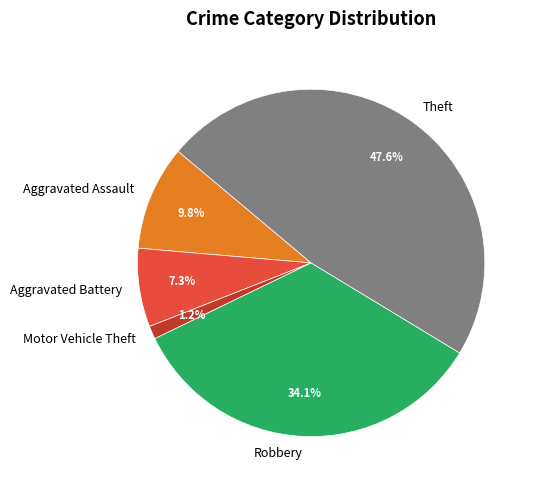

To the nearest percent, what portion does Motor Vehicle Theft represent?

1%